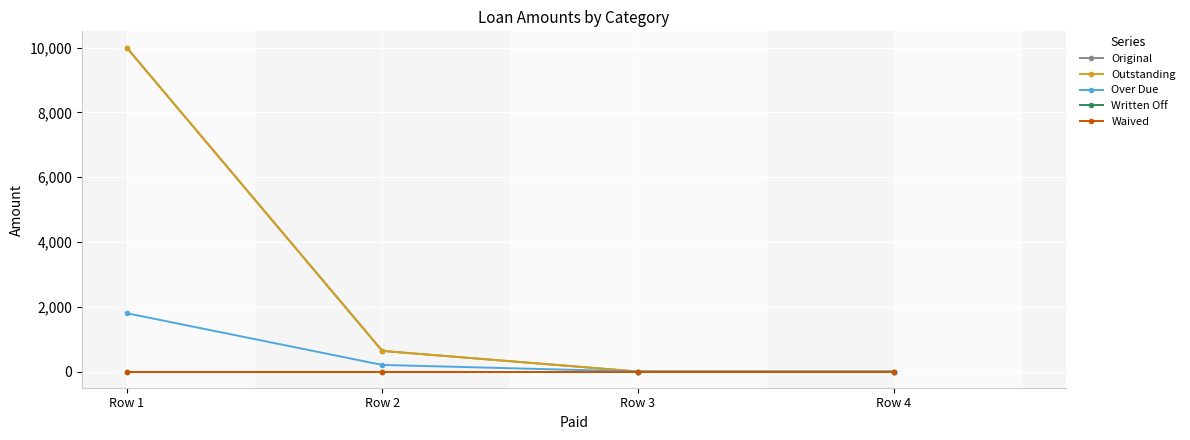

Is this an area chart (filled region under the line)?

No